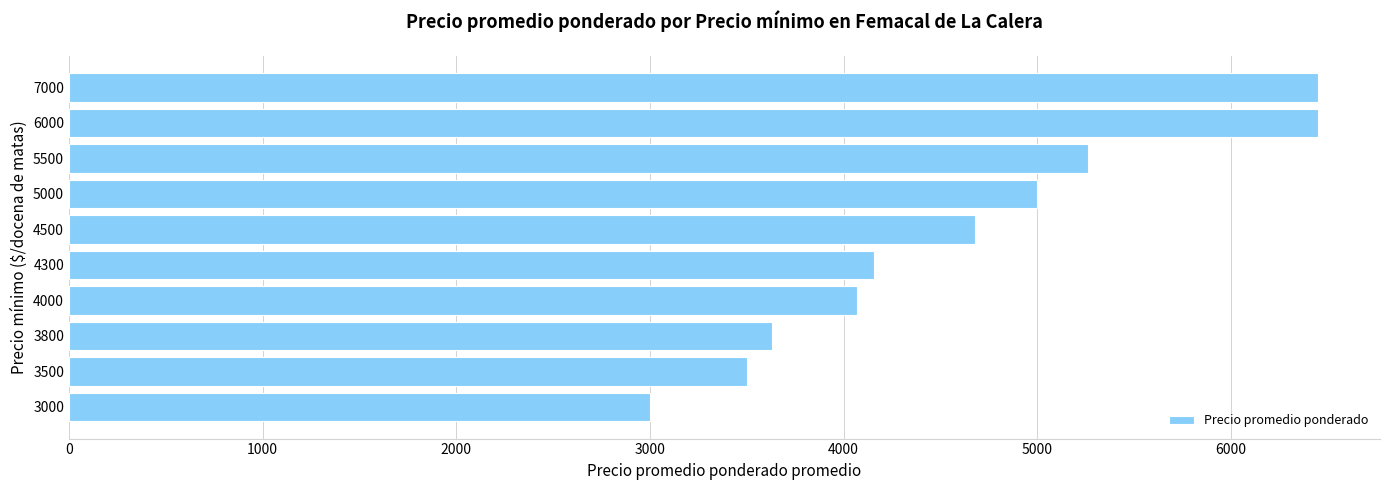

Is it true that the value at 3000 is 3000?

True